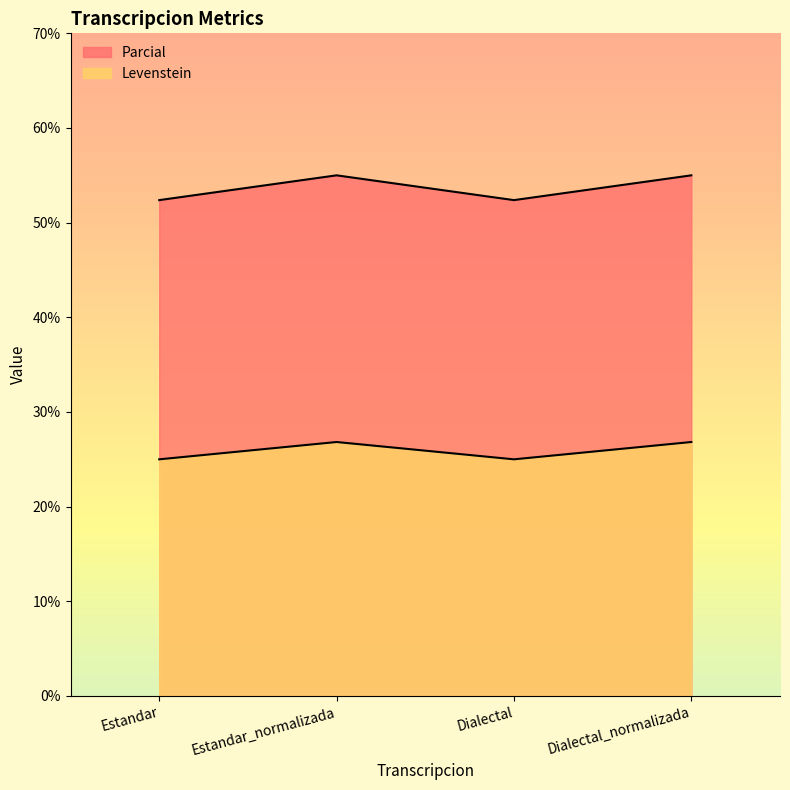

Which category has the highest value in the Parcial series?

Estandar_normalizada